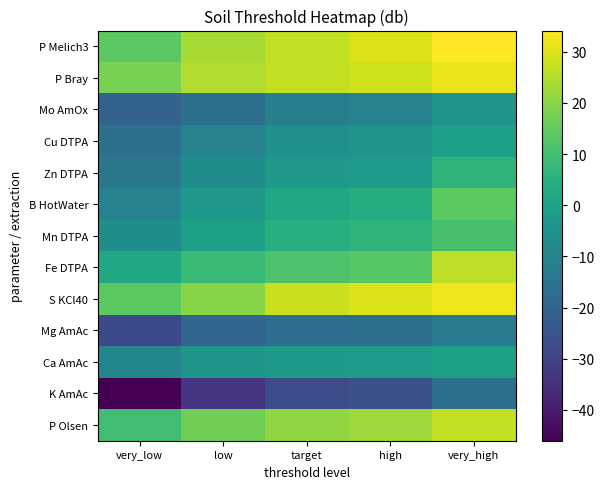

What is the minimum value shown in the chart?

-46.0